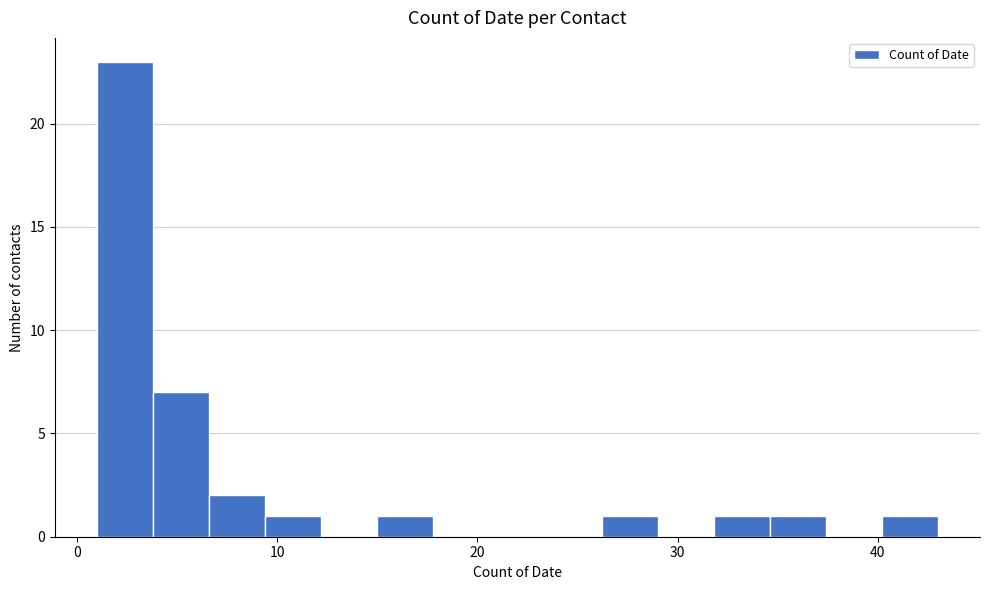

Around what value on the x-axis is the tallest bar? Give the approximate position of its centre, as read against the axis.

2